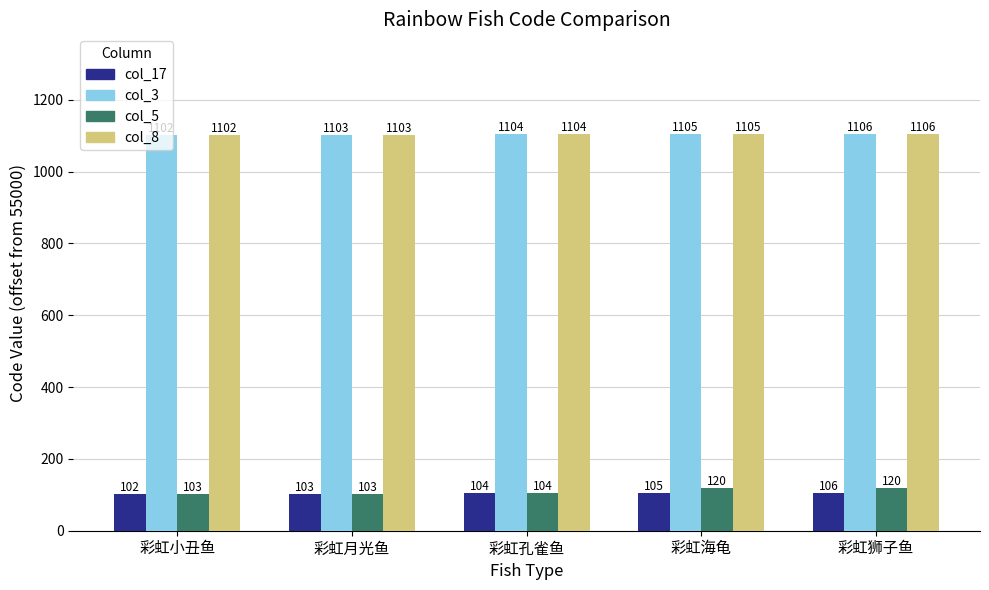

What is the greatest value displayed?

1106